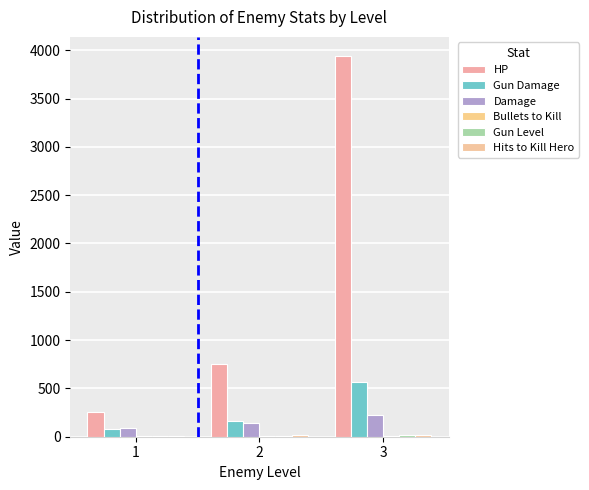

True or false: Damage has a value of 323.6 at 3.

False